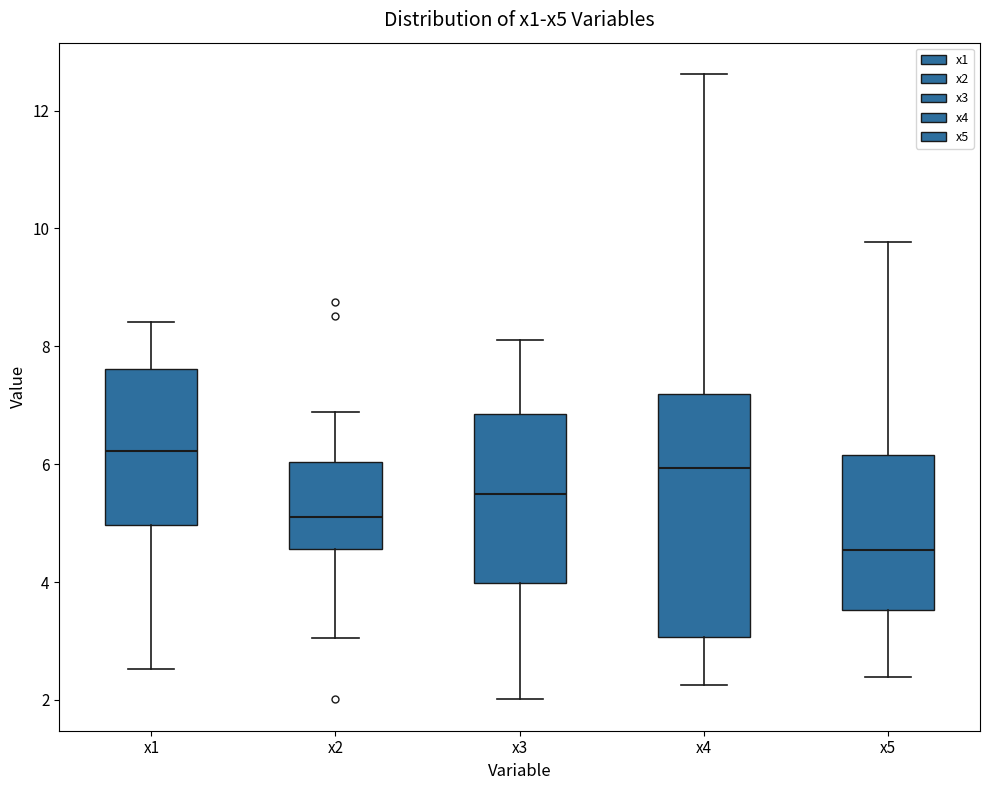

Where does the median line of the box for x2 sit on the y-axis? The values are not printed on the chart, so give them approximately, as read against the axis.

5.2